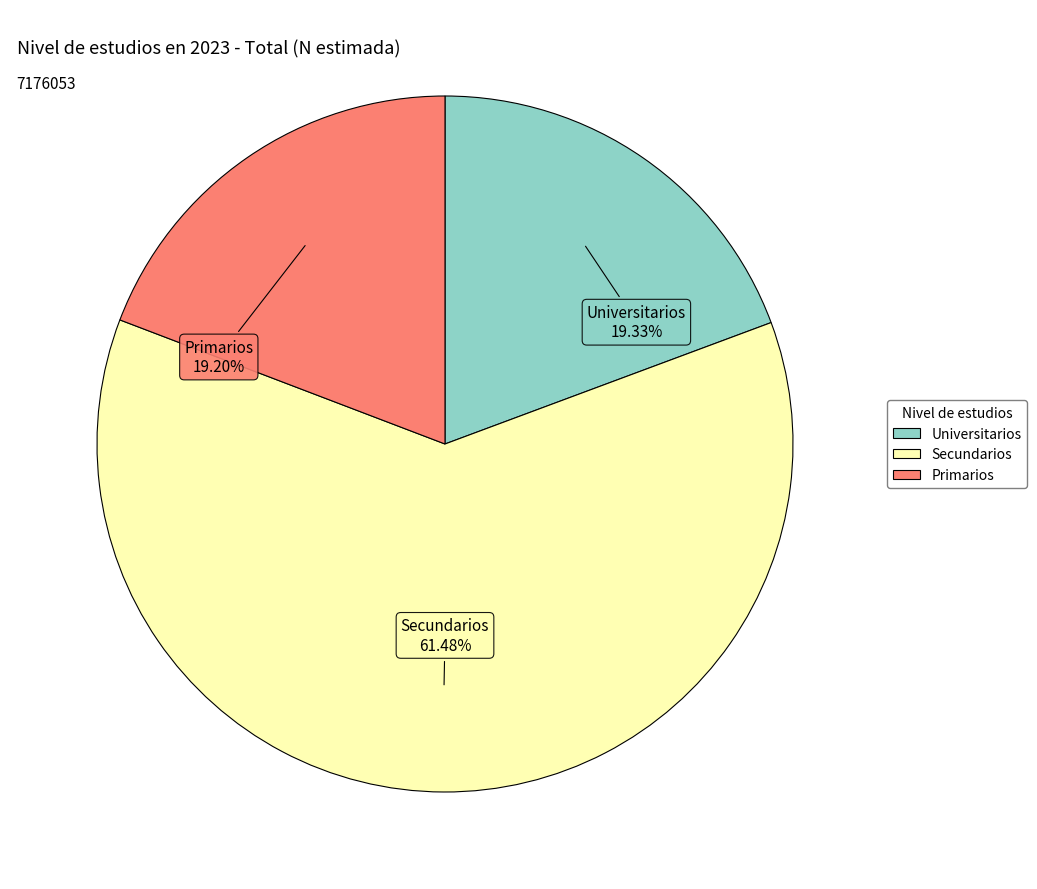

Is there a majority slice in this chart?

Yes